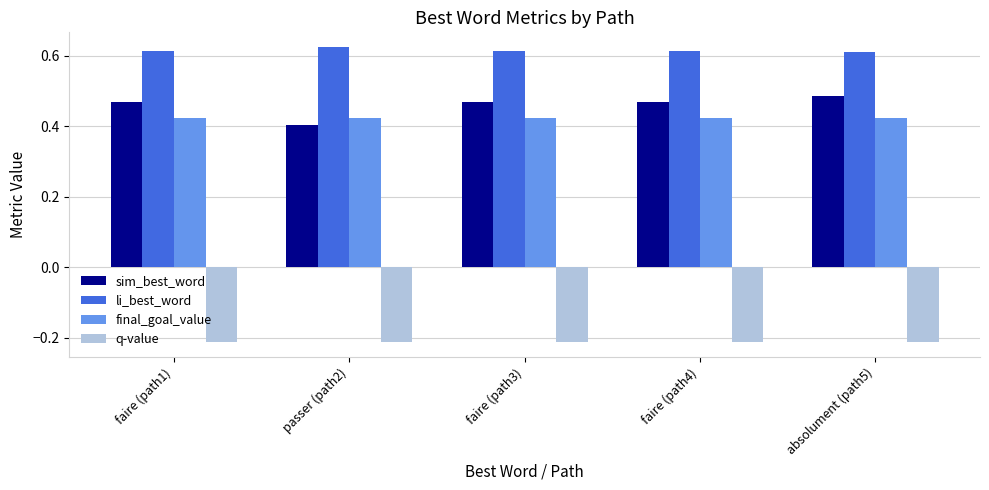

At faire (path3), list the series in order from smallest to largest.

q-value, final_goal_value, sim_best_word, li_best_word